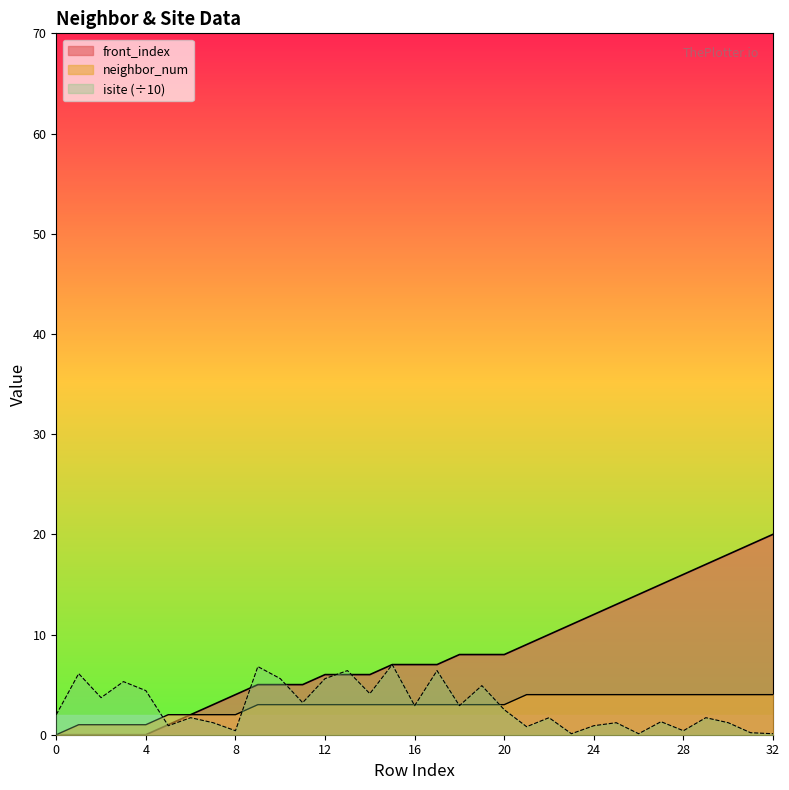

Reading left to right, what are all the values shown in this chart?

isite: 0=2.0	1=6.1	2=3.7	3=5.3	4=4.4	5=0.9	6=1.7	7=1.2	8=0.4	9=6.8	10=5.6	11=3.2	12=5.6	13=6.4	14=4.1	15=7.0	16=2.9	17=6.4	18=2.9	19=4.9	20=2.5	21=0.8	22=1.7	23=0.1	24=0.9	25=1.2	26=0.1	27=1.3	28=0.4	29=1.7	30=1.2	31=0.2	32=0.1
neighbor_num: 0=0.0	1=1.0	2=1.0	3=1.0	4=1.0	5=2.0	6=2.0	7=2.0	8=2.0	9=3.0	10=3.0	11=3.0	12=3.0	13=3.0	14=3.0	15=3.0	16=3.0	17=3.0	18=3.0	19=3.0	20=3.0	21=4.0	22=4.0	23=4.0	24=4.0	25=4.0	26=4.0	27=4.0	28=4.0	29=4.0	30=4.0	31=4.0	32=4.0
front_index: 0=0.0	1=0.0	2=0.0	3=0.0	4=0.0	5=1.0	6=2.0	7=3.0	8=4.0	9=5.0	10=5.0	11=5.0	12=6.0	13=6.0	14=6.0	15=7.0	16=7.0	17=7.0	18=8.0	19=8.0	20=8.0	21=9.0	22=10.0	23=11.0	24=12.0	25=13.0	26=14.0	27=15.0	28=16.0	29=17.0	30=18.0	31=19.0	32=20.0